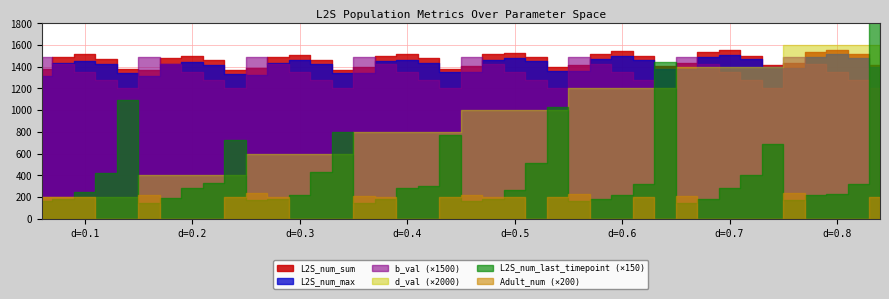

Between 12 and 21, which series saw the biggest shift?

L2S_num_sum